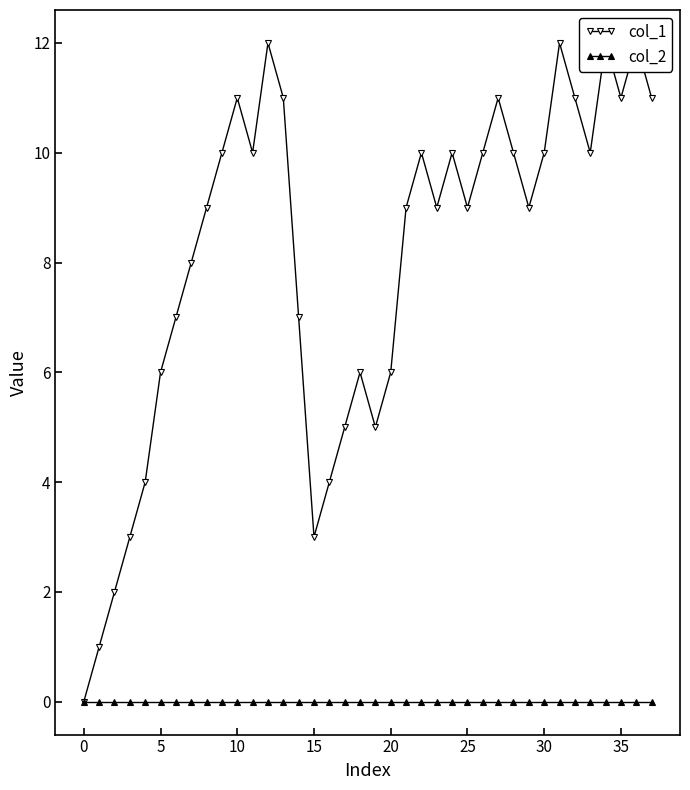

At 26, list the series in order from largest to smallest.

col_1, col_2